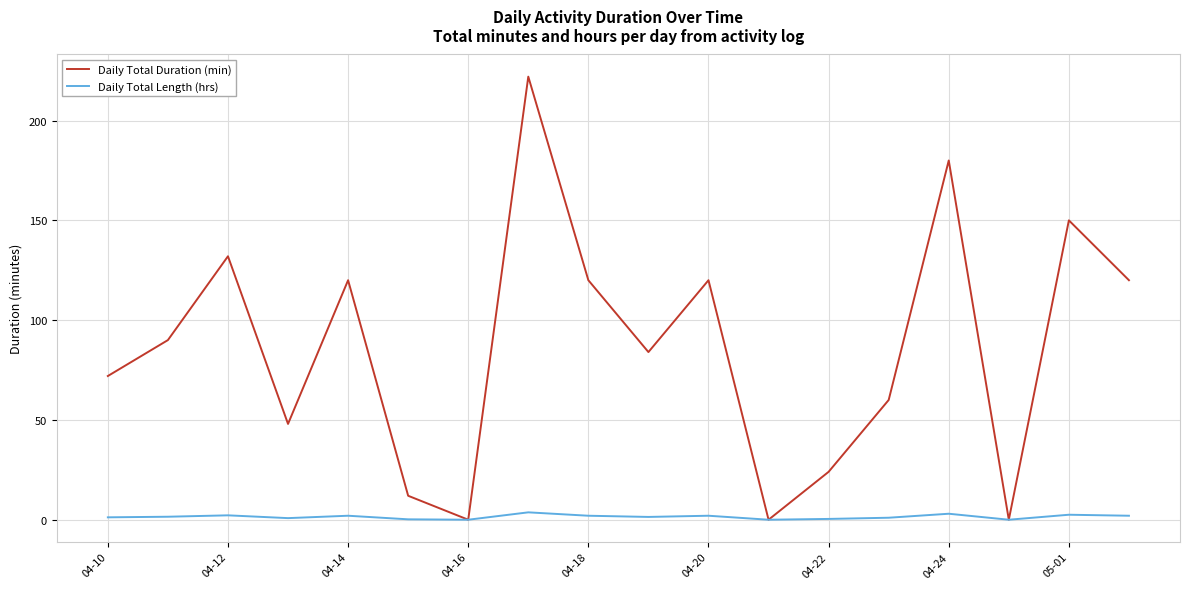

List the series in order of their overall mean, highest first.

Daily Total Duration (min), Daily Total Length (hrs)